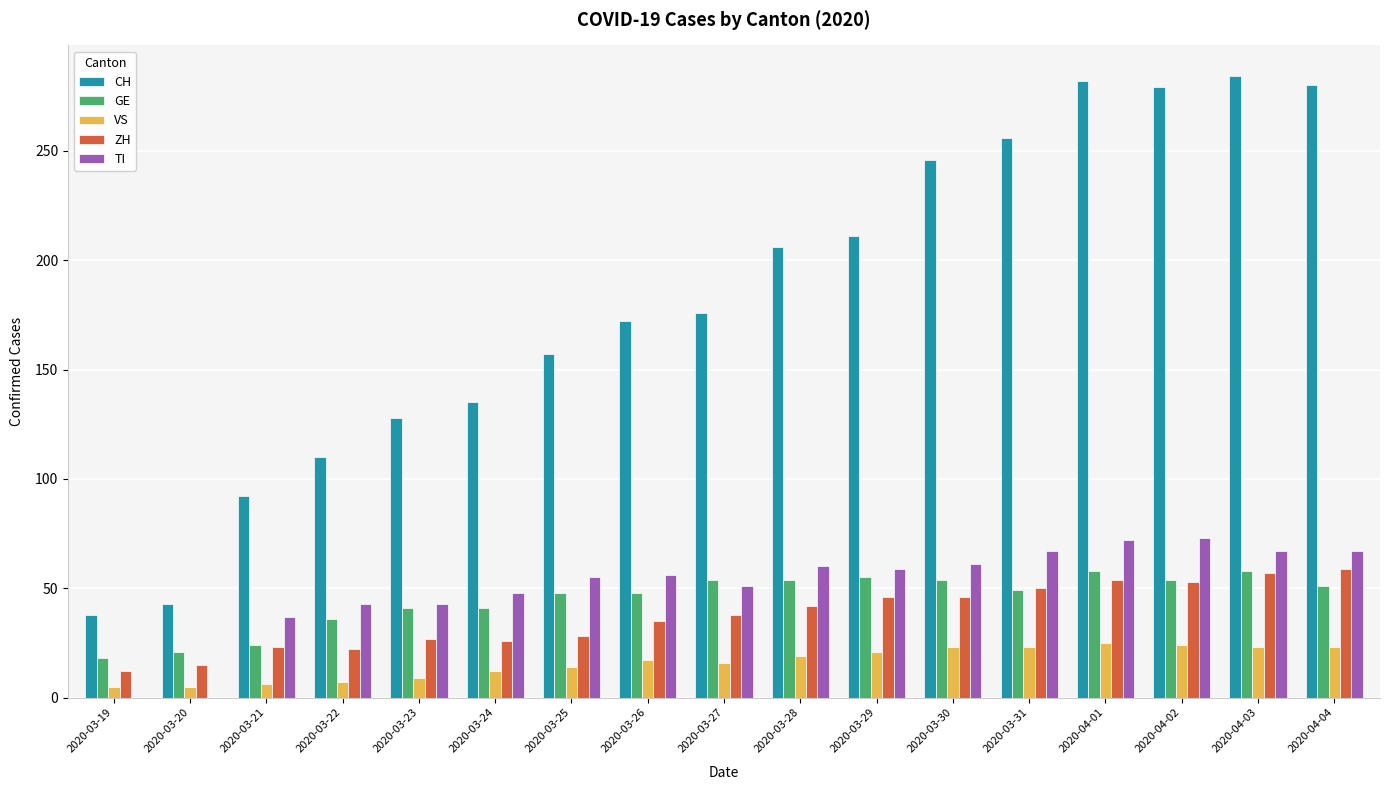

Is the value of ZH at 2020-03-28 greater than the value of VS at 2020-04-04?

Yes